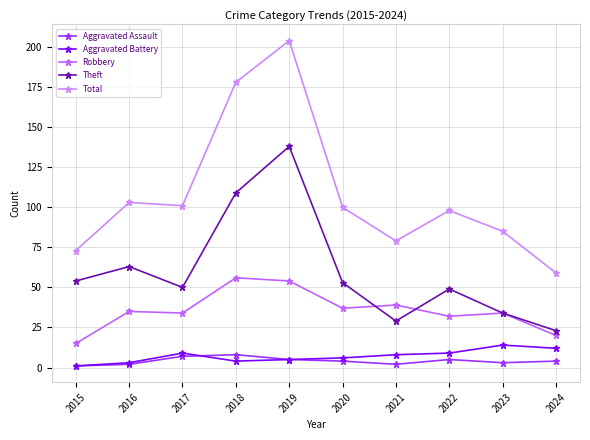

What is the maximum value for Aggravated Assault?

8